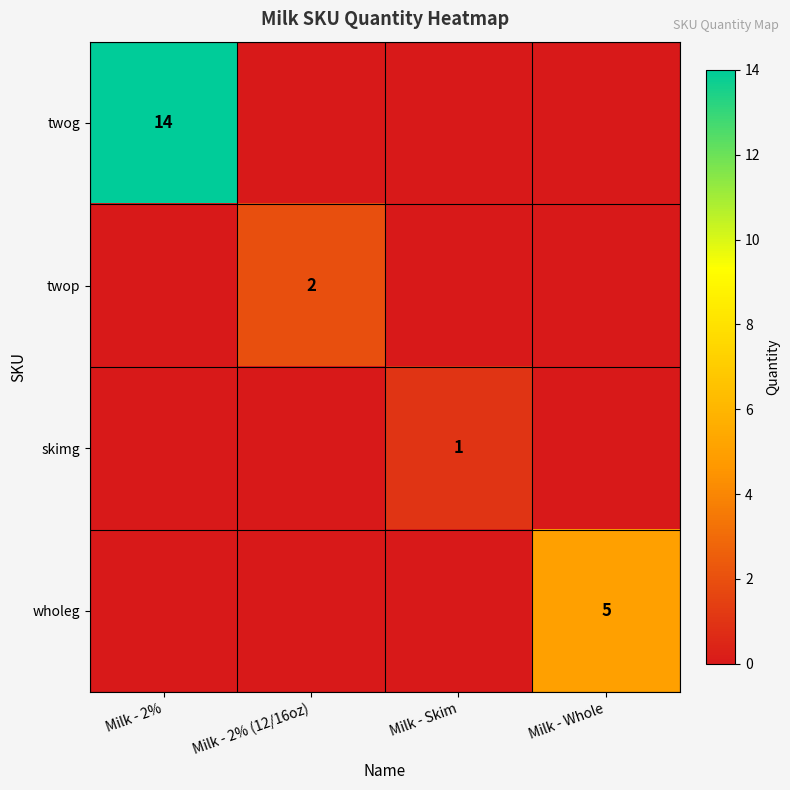

What is the average value of the twog series?

4